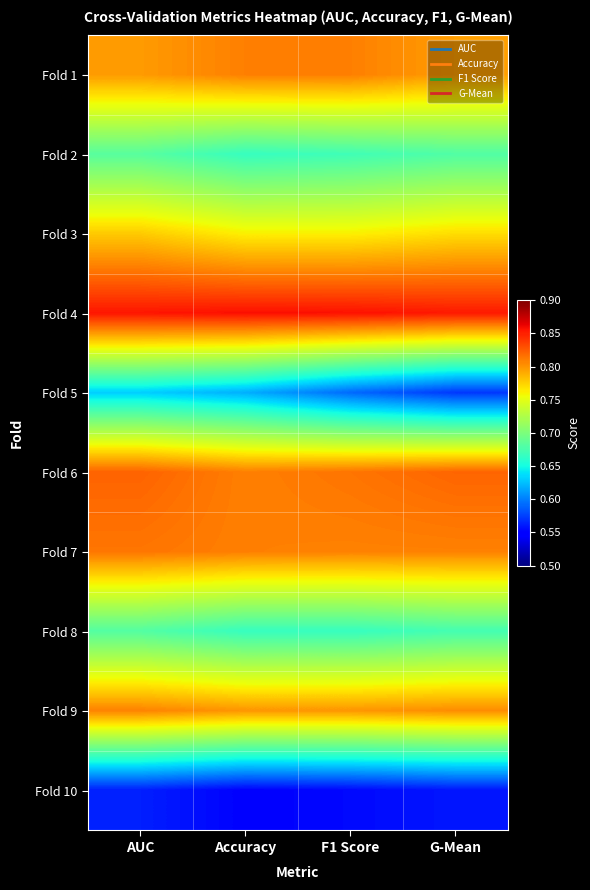

What is the total value across all series at Accuracy?

7.3